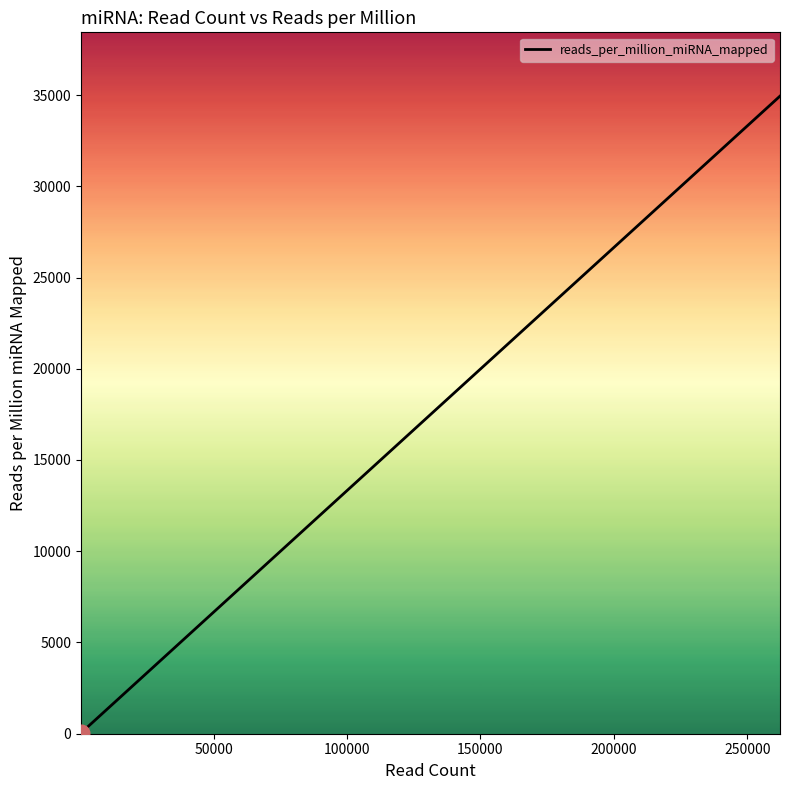

What is the difference between the maximum and minimum values?

34898.8